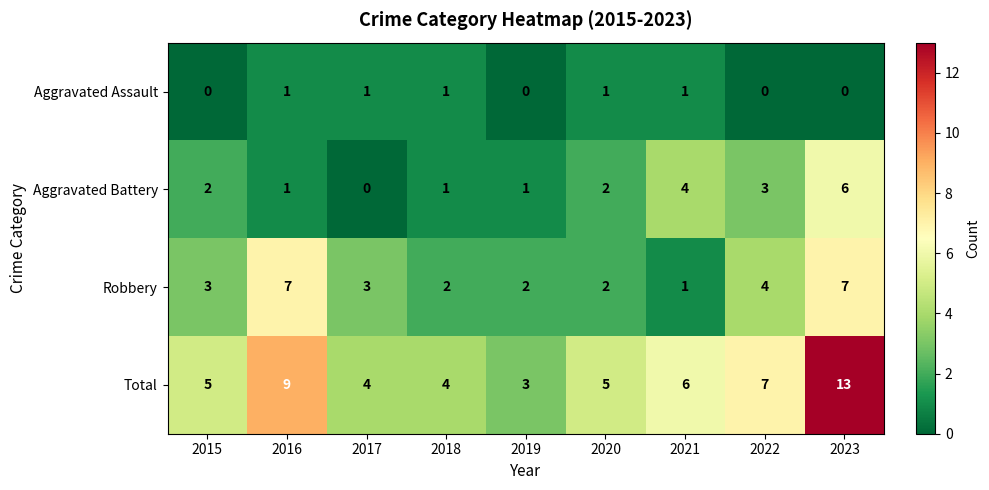

How many distinct data groups are displayed?

4